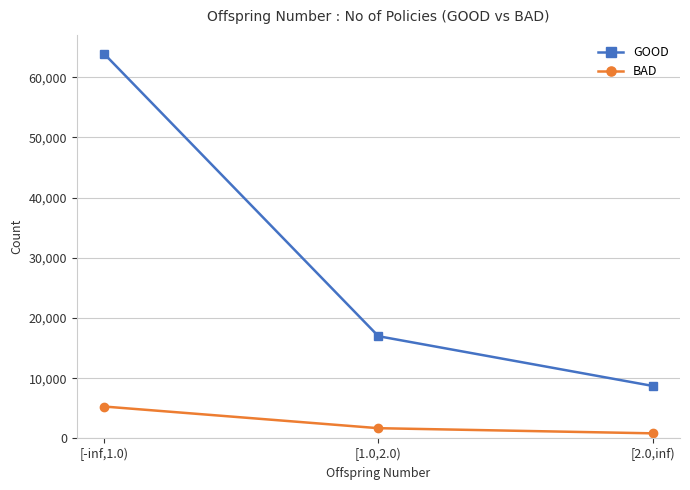

Reading right to left, list all the values displayed in this chart.

GOOD: 8732	16989	63884
BAD: 856	1711	5308